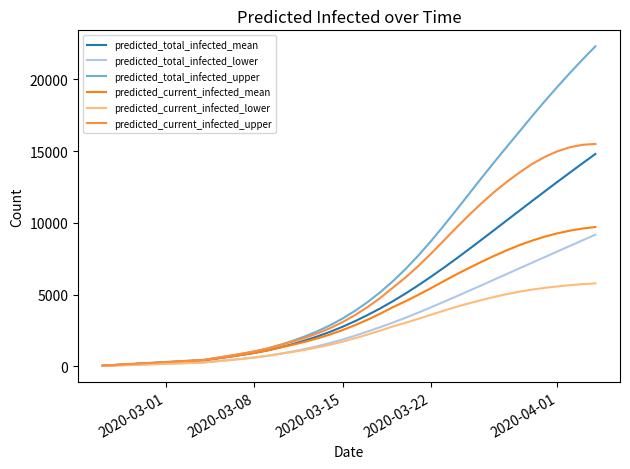

Which series has the largest total across all categories?

predicted_total_infected_upper